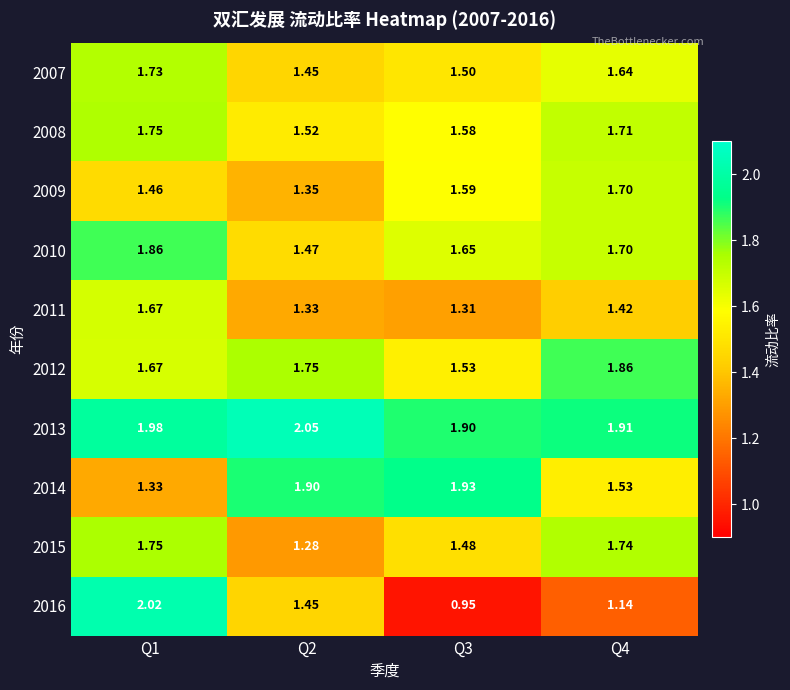

At which category does the chart reach its minimum across all series?

Q3